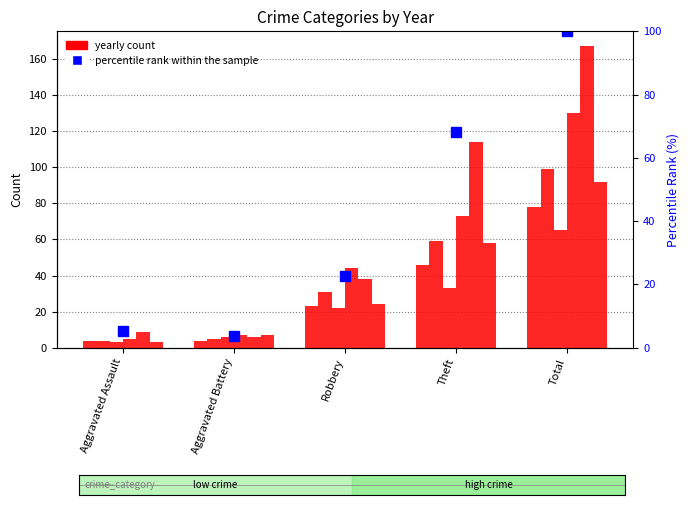

How many values are below 22?

2